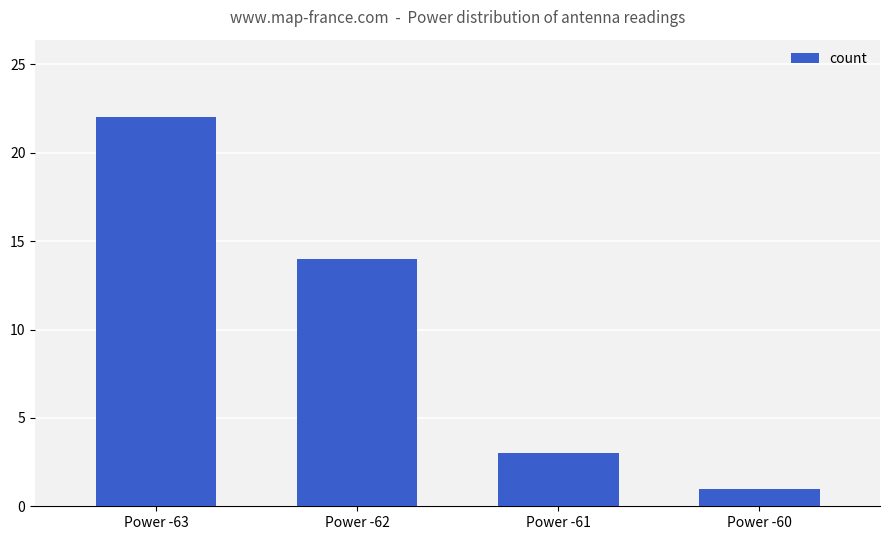

What is the change in value from Power -63 to Power -62?

-8